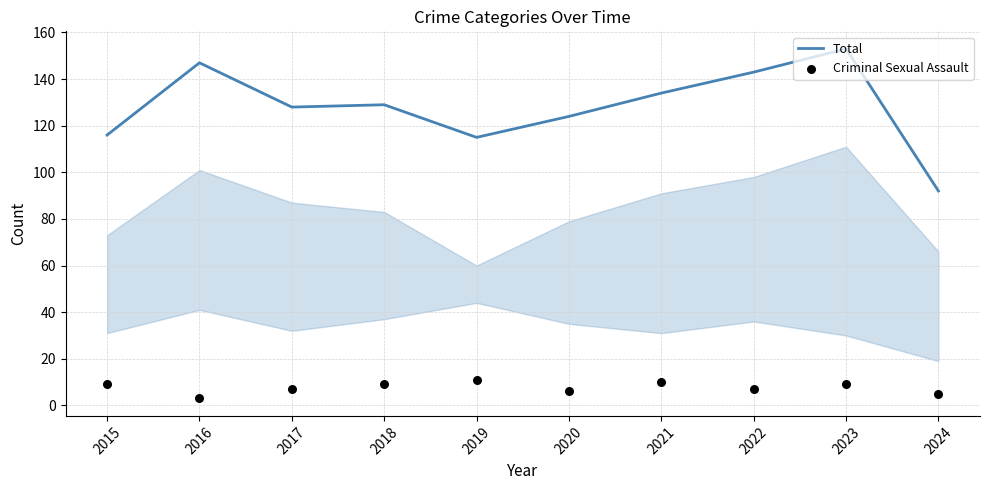

What is the total value across all series at 2024?

97